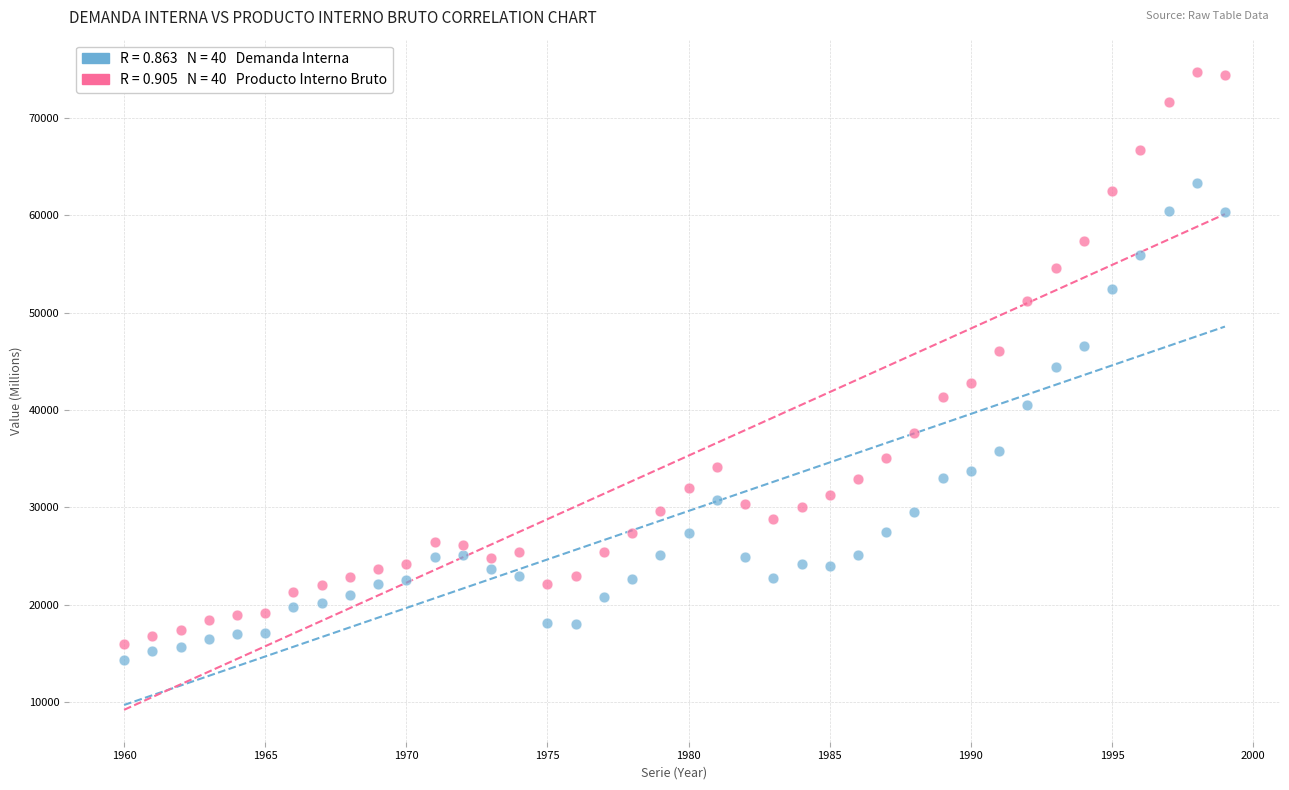

Across all data points, what is the range of Y values (max minus min)?

60383